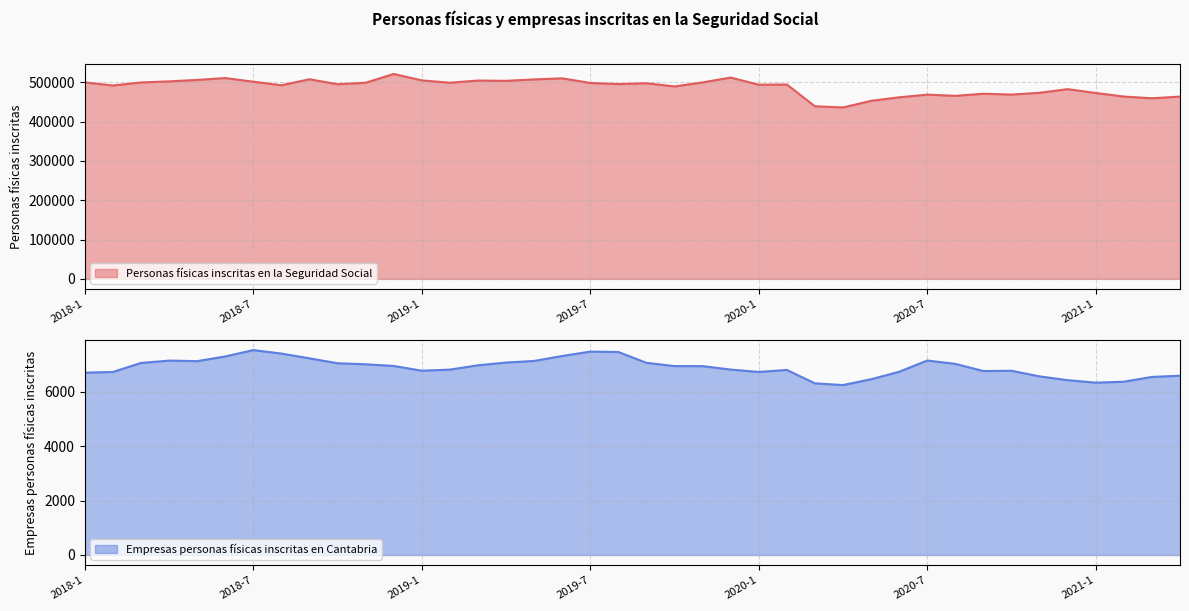

Rank the series by their average value, from highest to lowest.

Personas físicas inscritas en la Seguridad Social, Empresas personas físicas inscritas en Cantabria